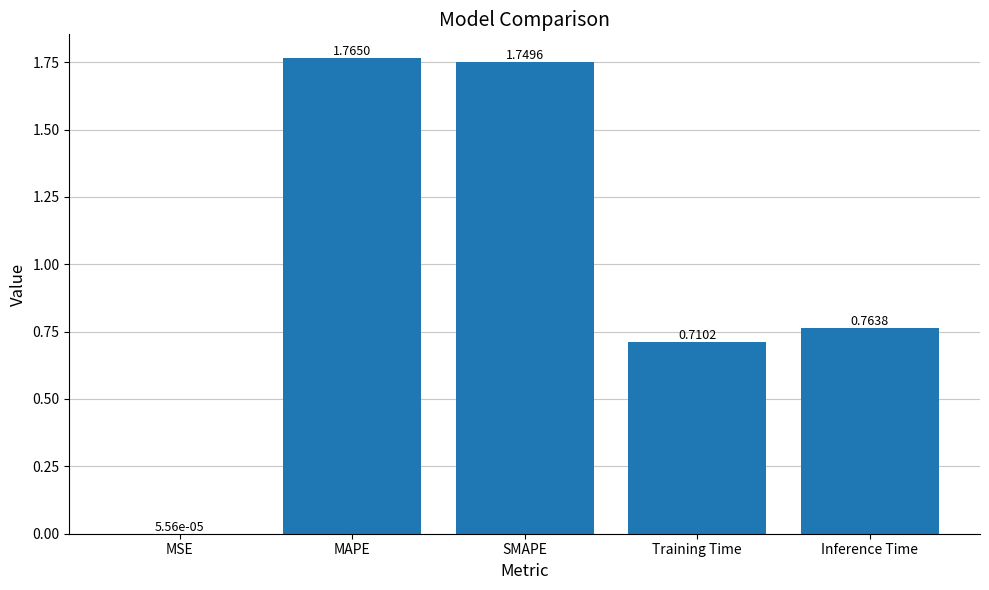

What is the difference between the values at SMAPE and Training Time?

1.0